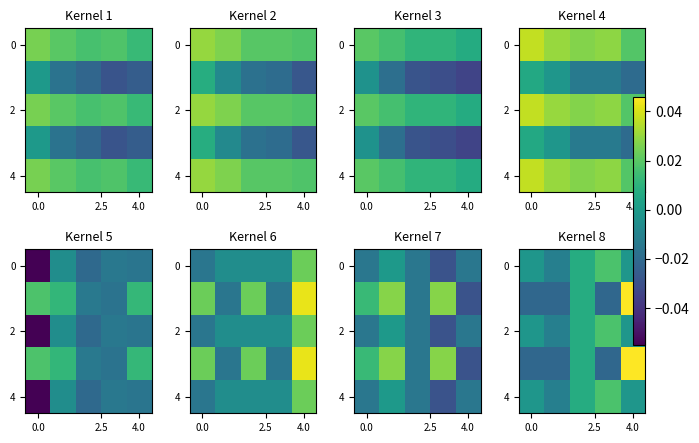

How many values in 4 are below zero?

3